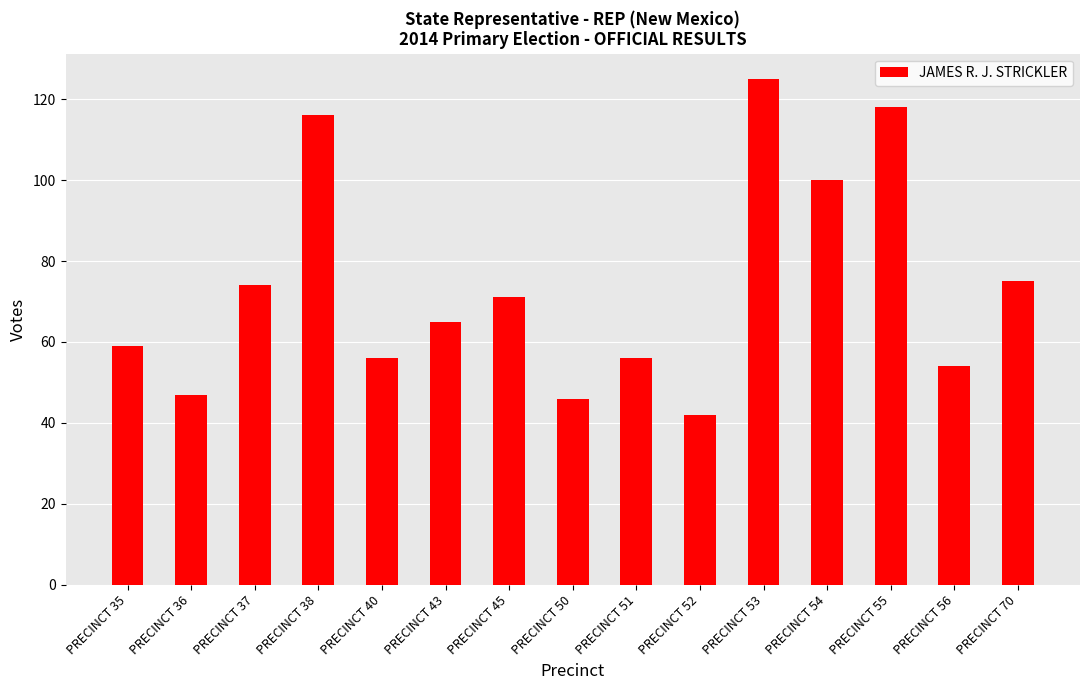

What is the change in value from PRECINCT 51 to PRECINCT 55?

+62